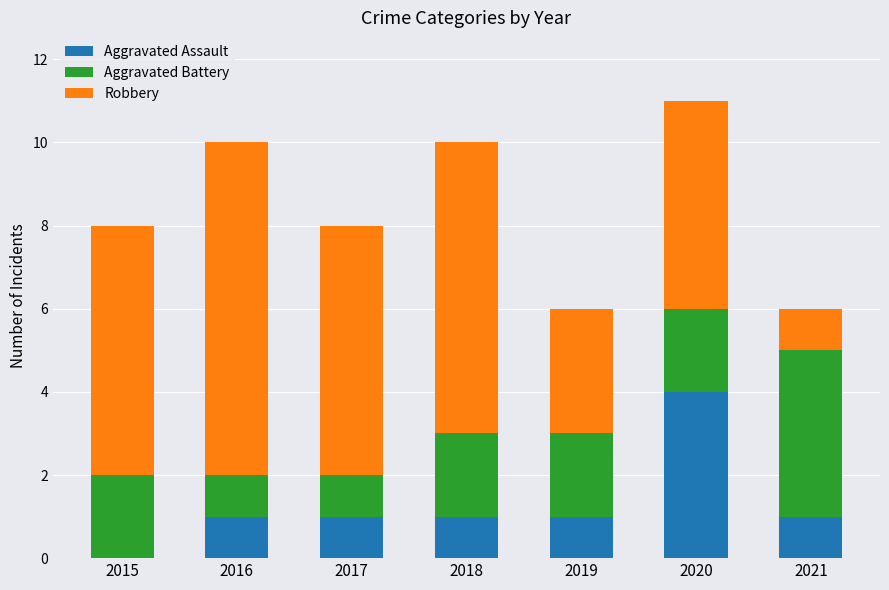

Reading right to left, list the values for the Aggravated Assault series.

2021=1	2020=4	2019=1	2018=1	2017=1	2016=1	2015=0